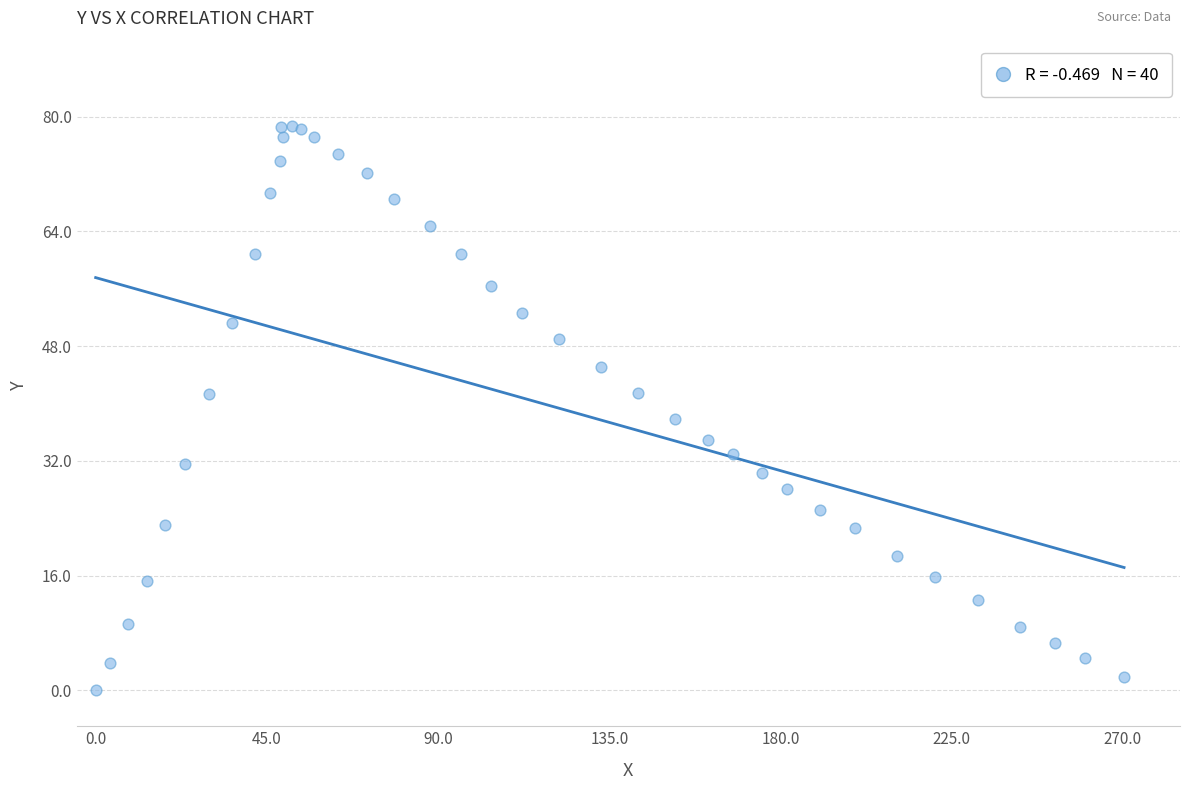

What Y value in the scatter plot is closest to 39?

37.9